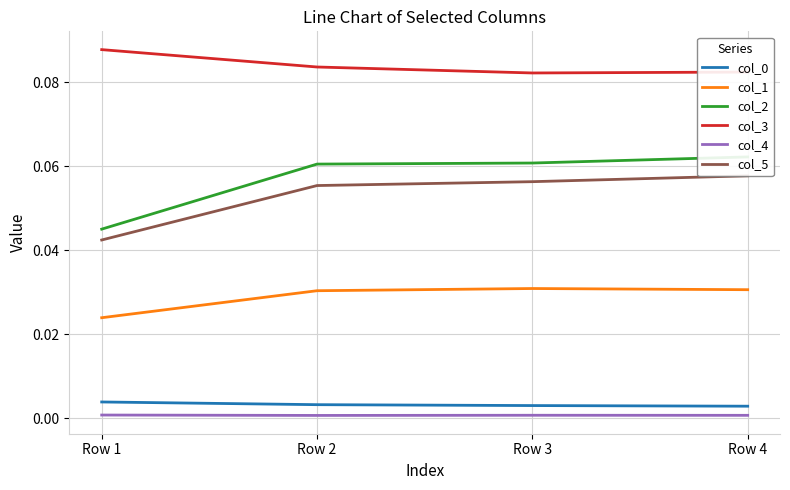

List the series in order of their peak value, highest first.

col_3, col_2, col_5, col_1, col_0, col_4